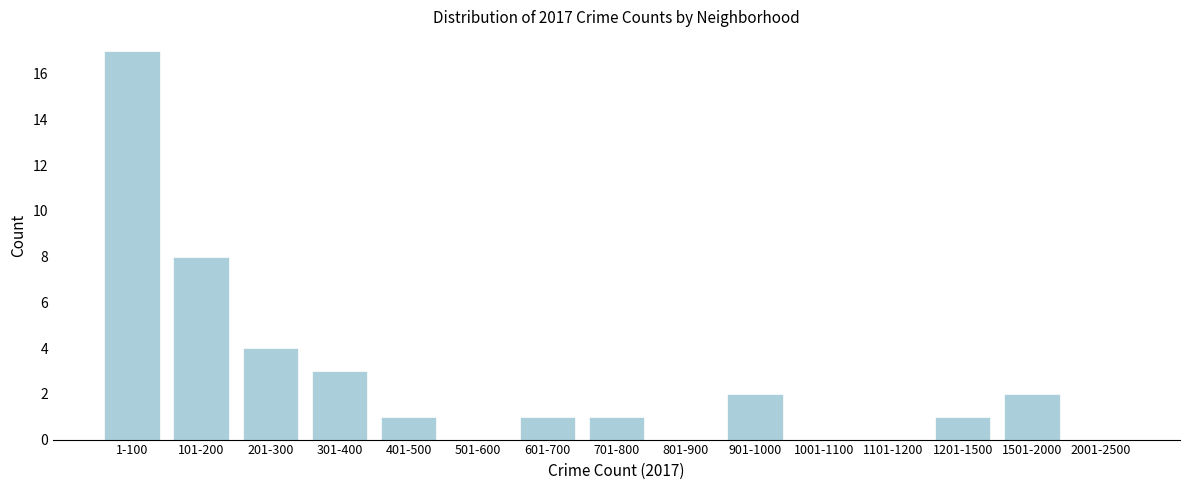

Reading left to right, what are all the values shown in this chart?

1-100=17	101-200=8	201-300=4	301-400=3	401-500=1	501-600=0	601-700=1	701-800=1	801-900=0	901-1000=2	1001-1100=0	1101-1200=0	1201-1500=1	1501-2000=2	2001-2500=0